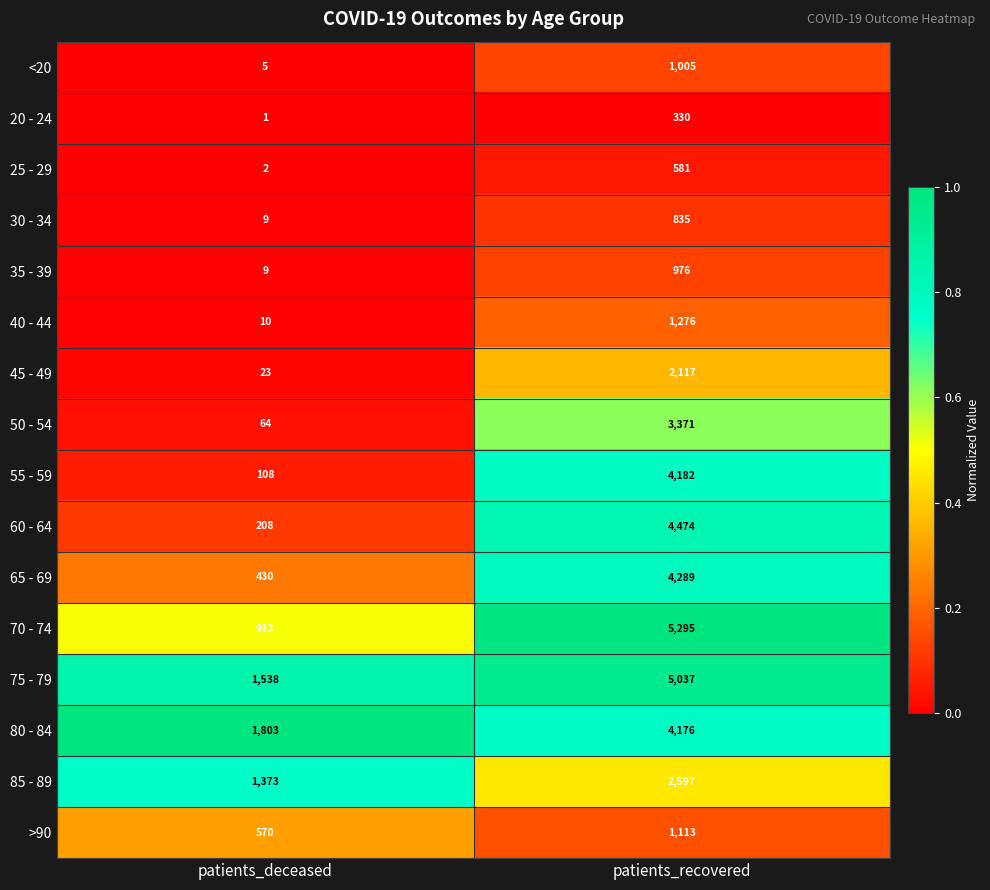

Is it true that 45 - 49 equals 2117 at patients_recovered?

True